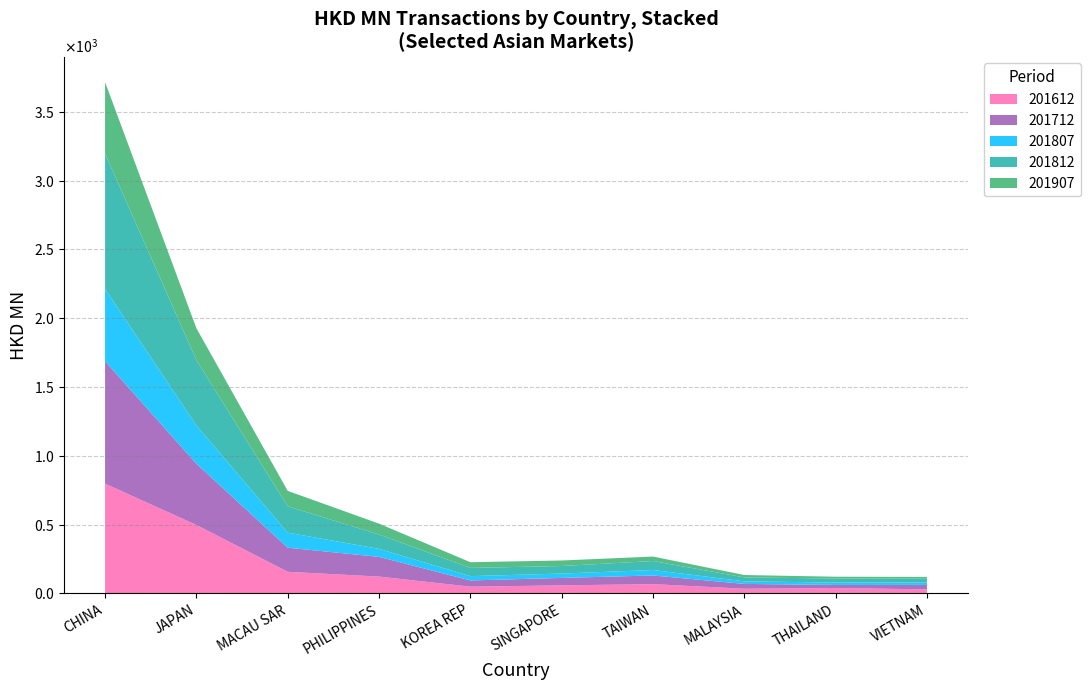

Reading left to right, extract all data points from this chart.

201612: 798.0	497.7	157.7	122.7	49.6	59.0	68.0	34.4	40.0	29.7
201712: 889.5	445.1	174.8	143.1	45.0	54.0	62.8	35.1	21.9	32.5
201807: 525.2	278.0	109.4	58.2	31.4	31.6	39.7	18.6	17.5	18.4
201812: 983.3	474.8	191.0	104.3	59.7	54.9	65.3	28.8	29.2	26.8
201907: 519.6	231.9	112.6	79.0	41.5	40.2	32.5	17.3	13.2	12.9